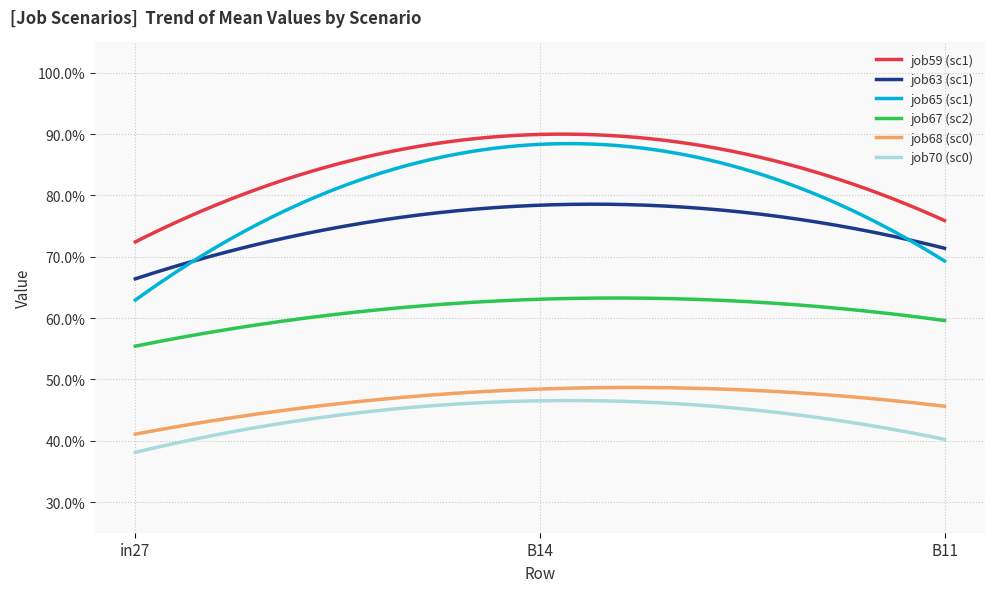

Reading right to left, extract all data points from this chart.

job59_scenario1_127: 0.8	0.9	0.7
job63_scenario1_135: 0.7	0.8	0.7
job65_scenario1_138: 0.7	0.9	0.6
job67_scenario2_145: 0.6	0.6	0.6
job68_scenario0_148: 0.5	0.5	0.4
job70_scenario0_150: 0.4	0.5	0.4